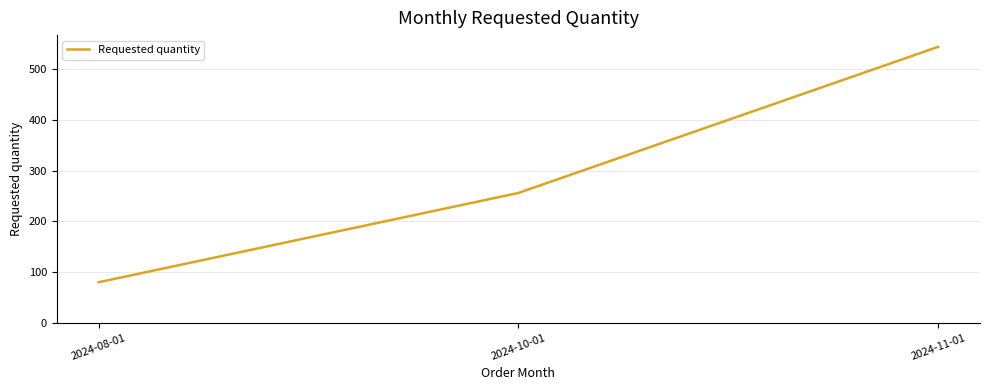

Which label corresponds to the largest value in the chart?

2024-11-01